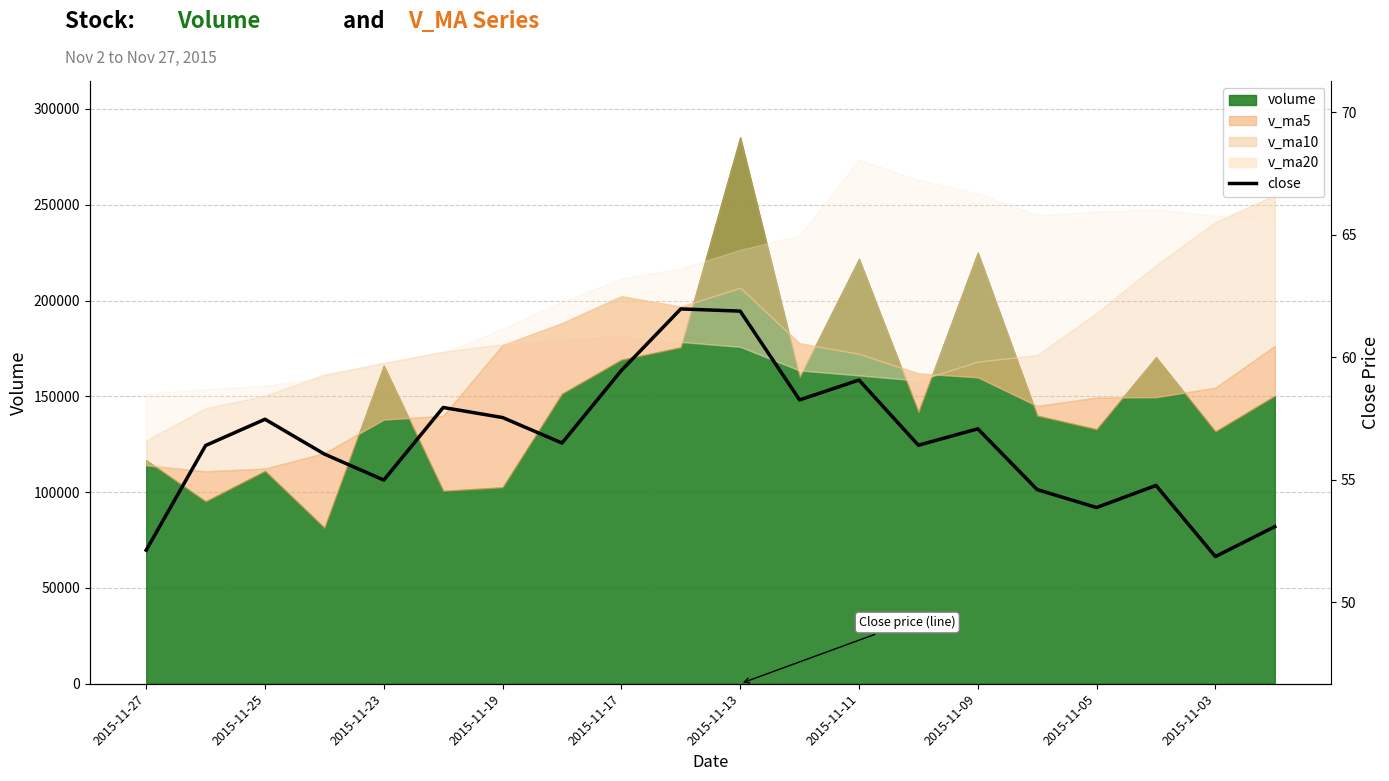

Which has a higher value, 2015-11-11 or 2015-11-05?

2015-11-11